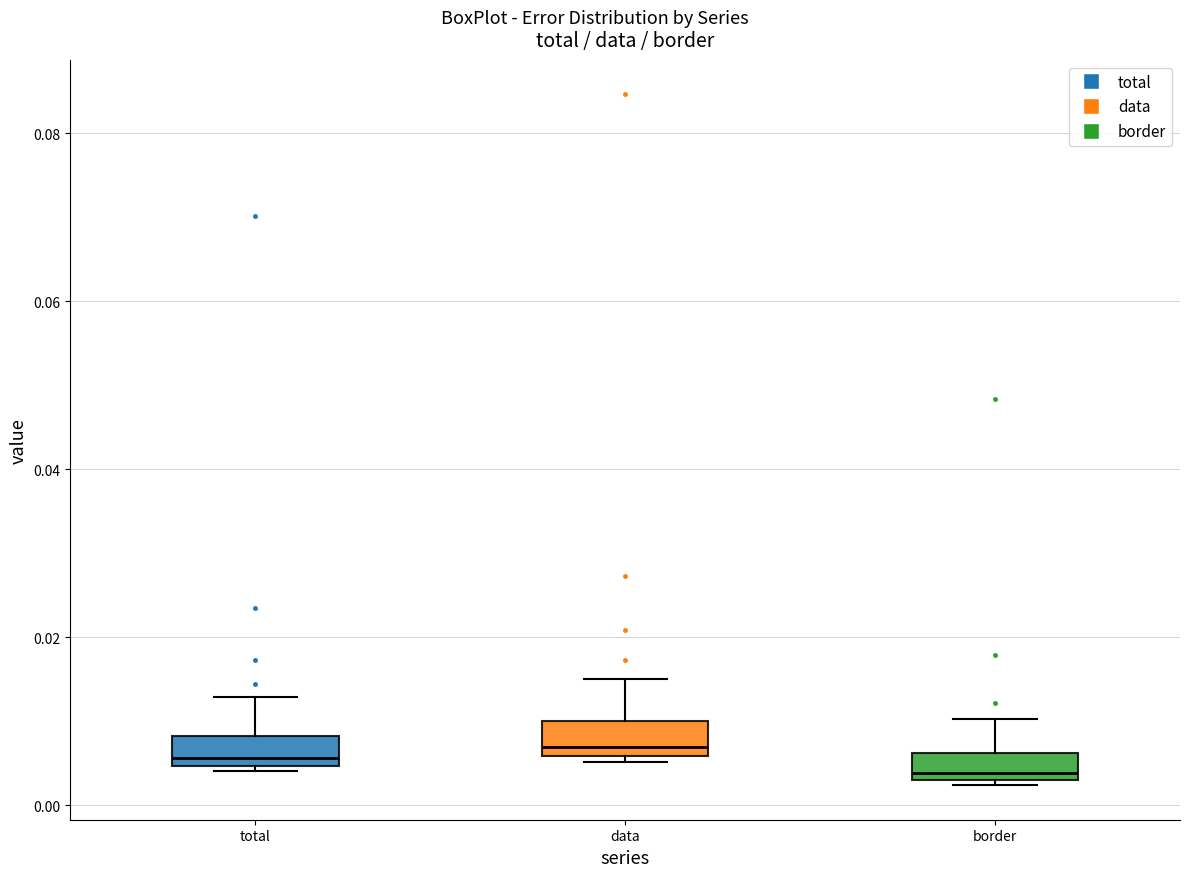

Reading left to right, read every box against the y-axis: the position of its median line, the range the box covers, and the ends of its whiskers. The values are not printed on the chart, so give them approximately, as read against the axis.

total: median 0.006, box 0.004 to 0.008, whiskers 0.004 (just below the box's lower edge) to 0.012
data: median 0.006 (just above the box's lower edge), box 0.006 to 0.010, whiskers 0.006 (just below the box's lower edge) to 0.016
border: median 0.004 (just above the box's lower edge), box 0.004 to 0.006, whiskers 0.002 to 0.010